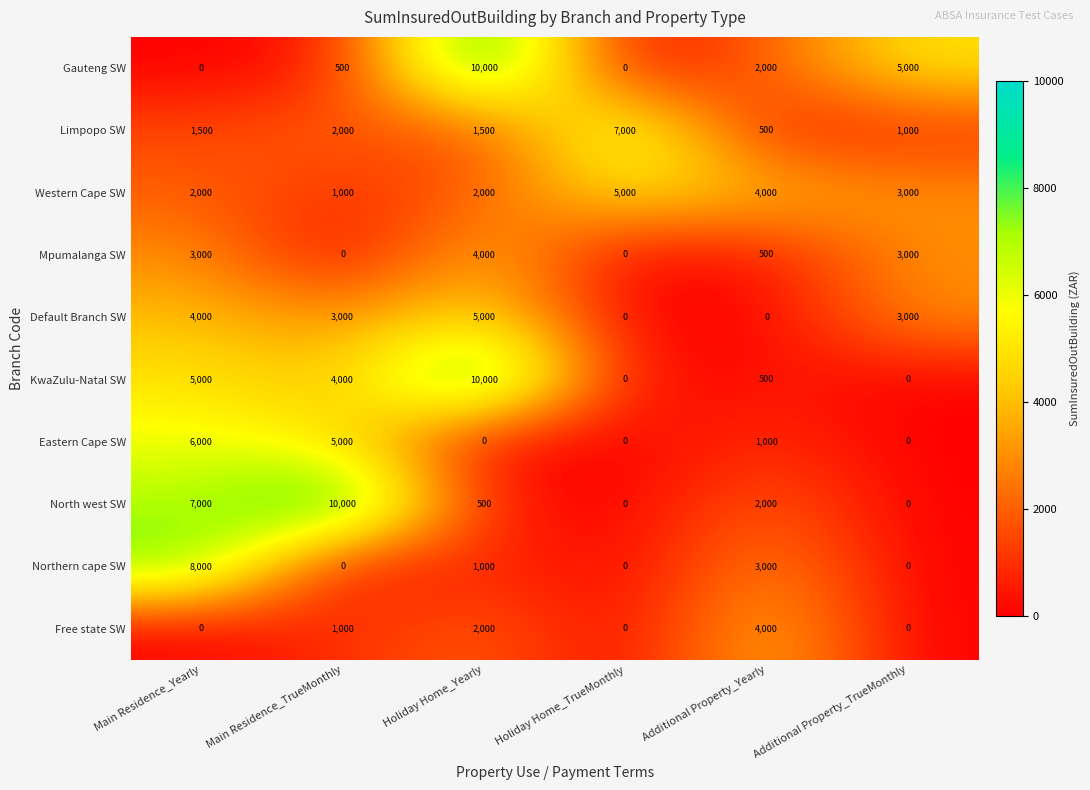

Is it true that Gauteng SW equals 500 at Main Residence_TrueMonthly?

True